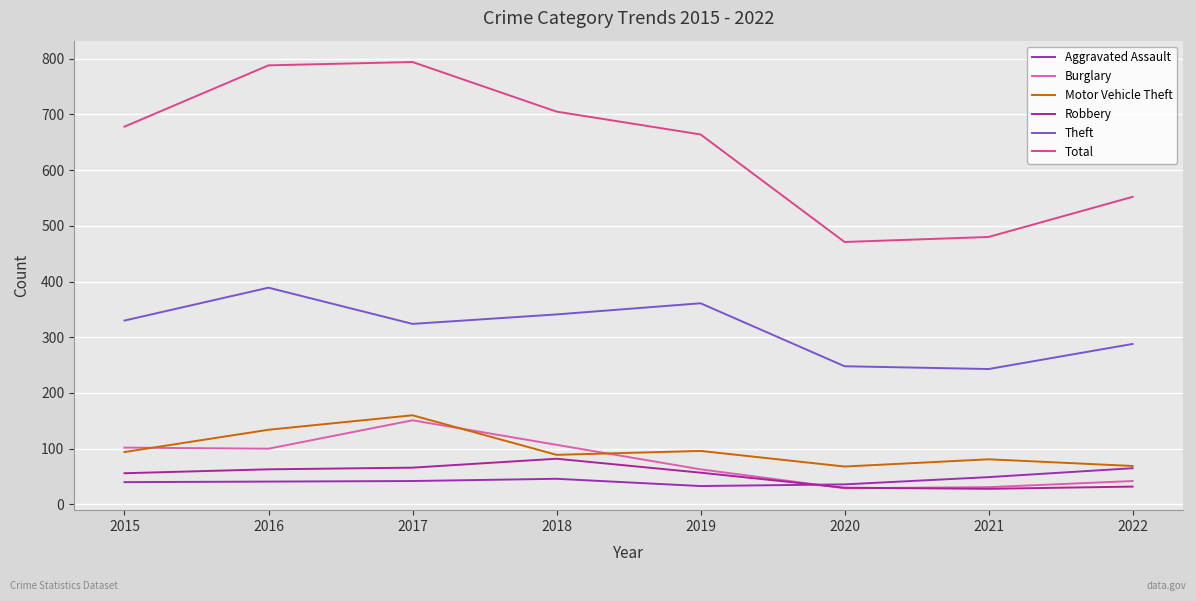

What is the sum of the Theft values at 2022 and 2019?

649